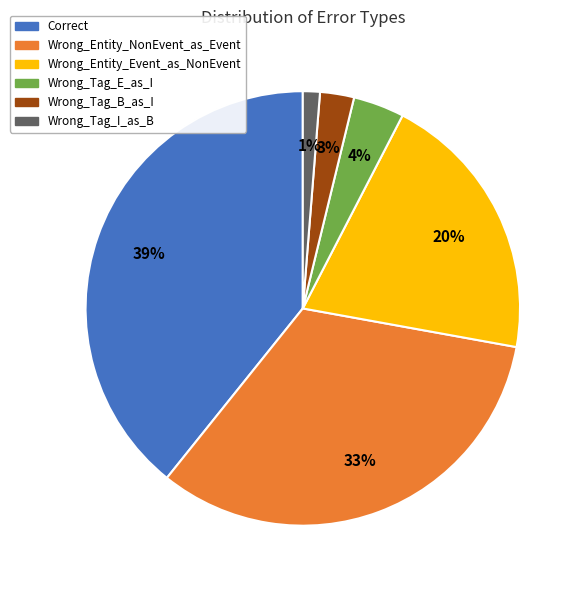

Which slice is the largest?

Correct